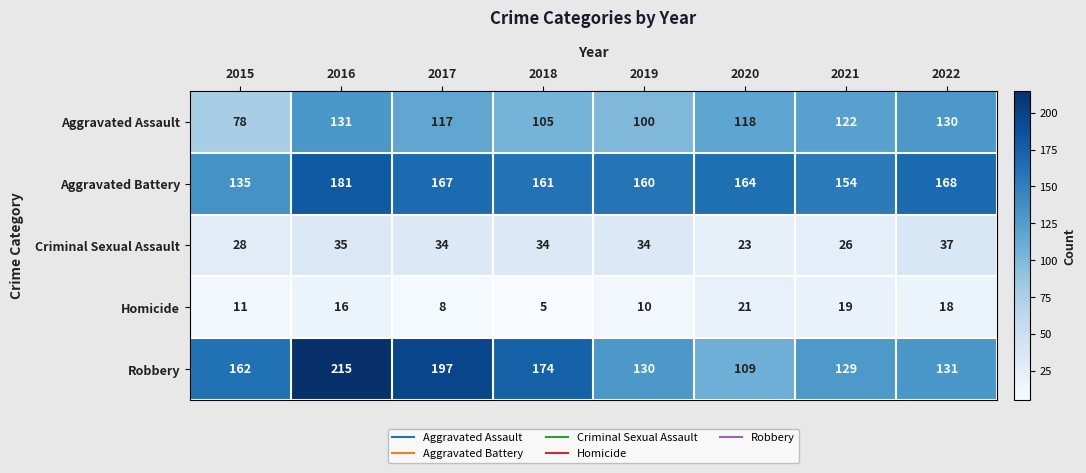

Which series has the largest total across all categories?

Aggravated Battery